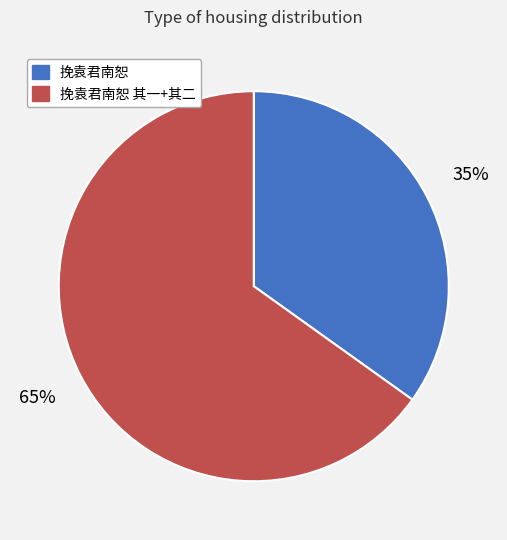

How many slices are in this pie chart?

2